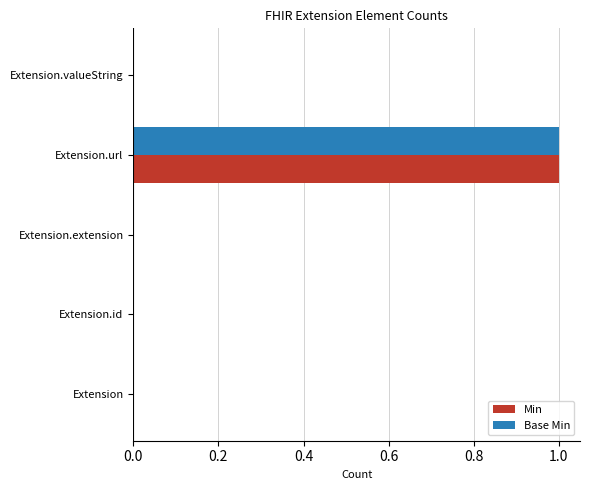

What is the sum of all Base Min values?

1